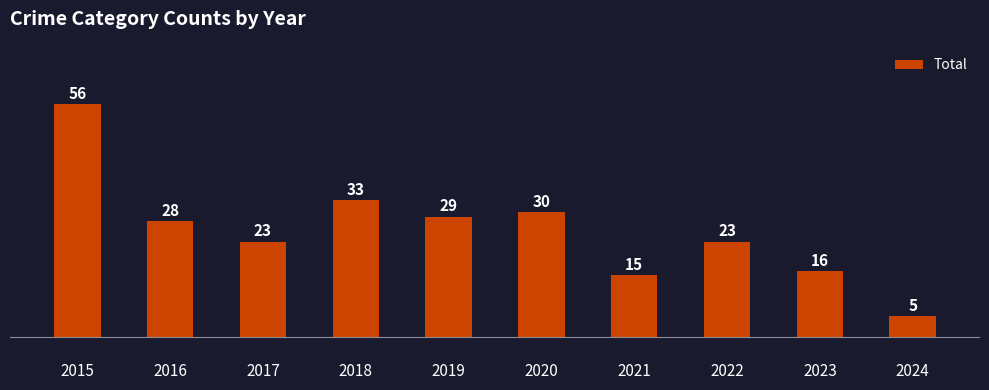

How many values are below 28?

5